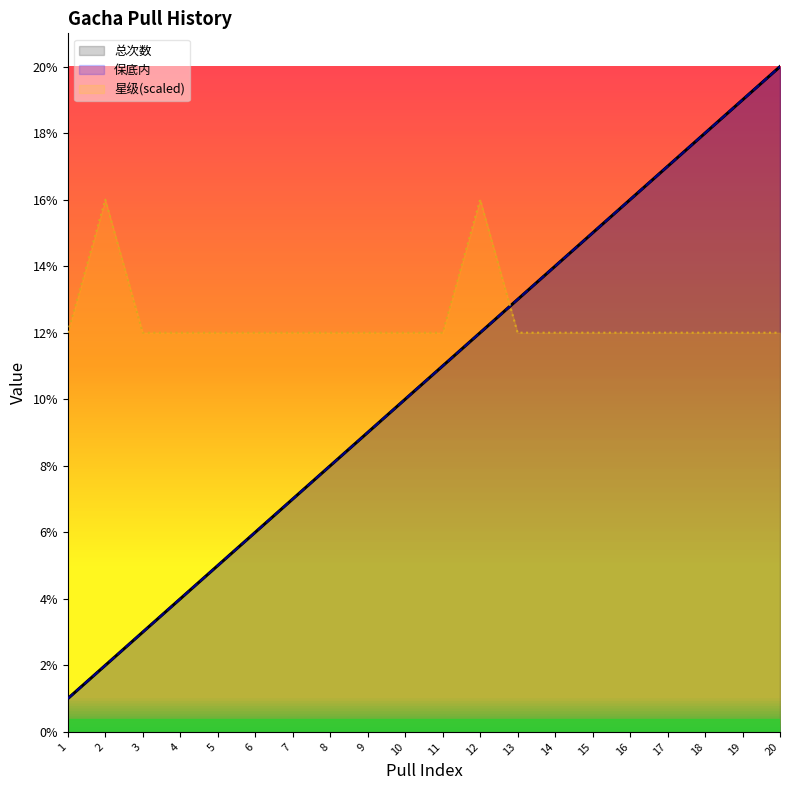

Is the value of 星级 at 7 greater than the value of 保底内 at 16?

No